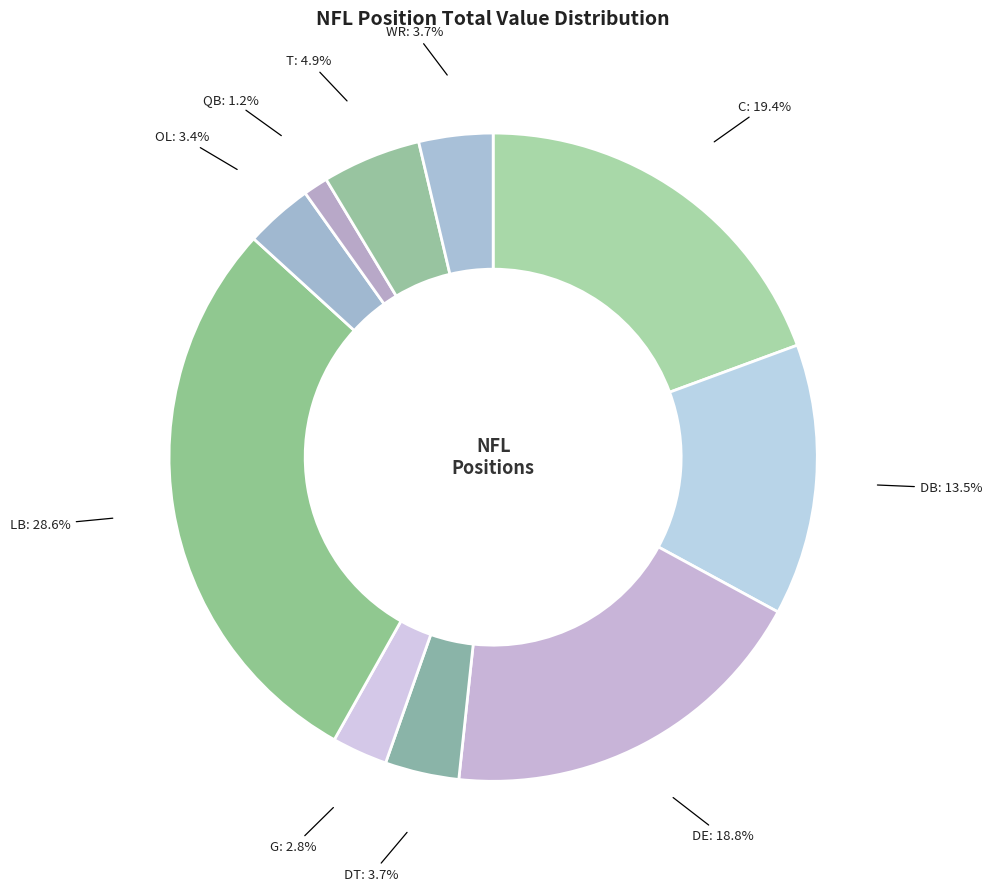

Is it true that DT is 4% of the pie?

True